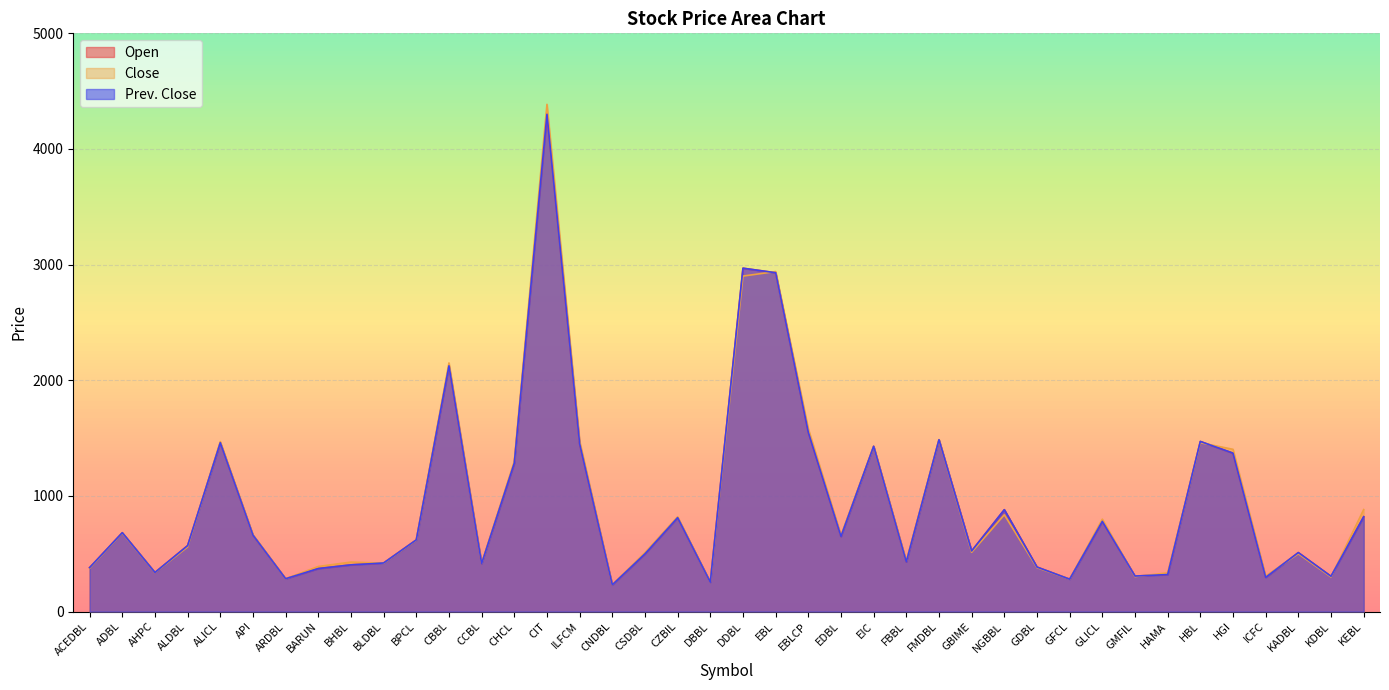

Is it true that Prev. Close equals 730 at EIC?

False